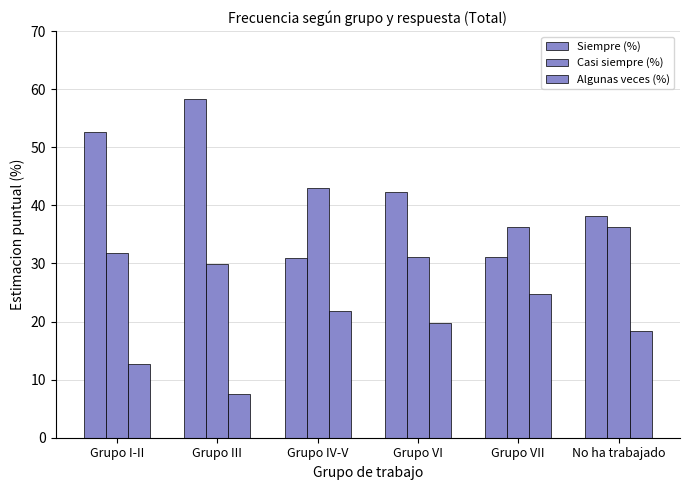

Count the number of categories in the chart.

6